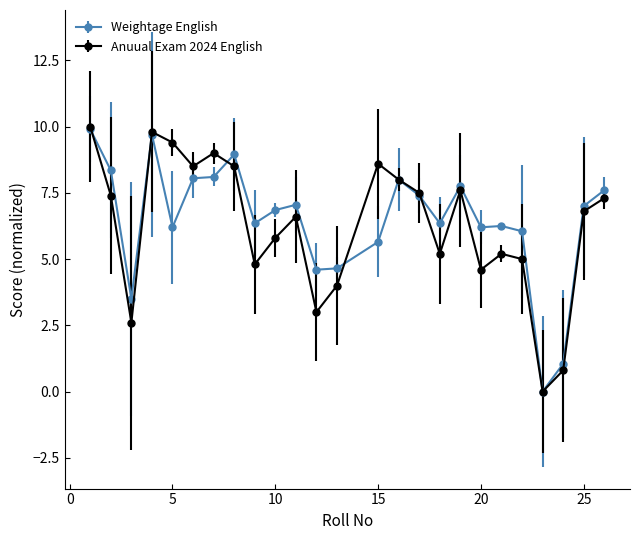

What is the maximum value for Anuual Exam 2024 English?

10.0